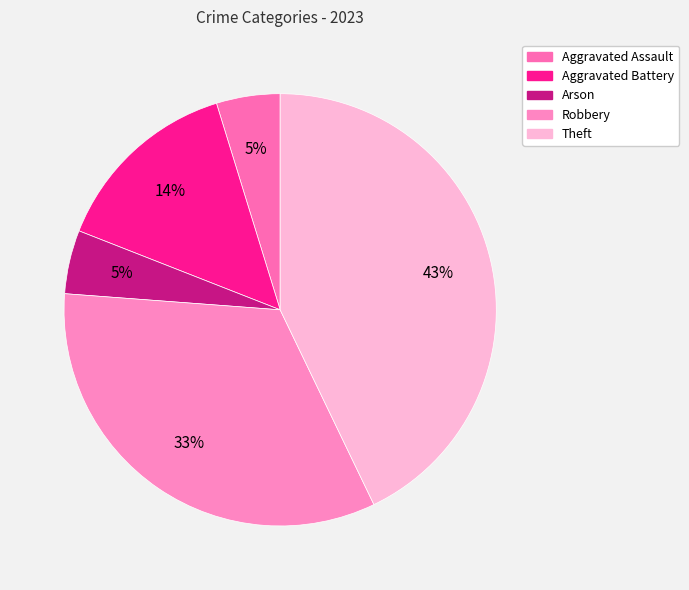

How many slices are in this pie chart?

5